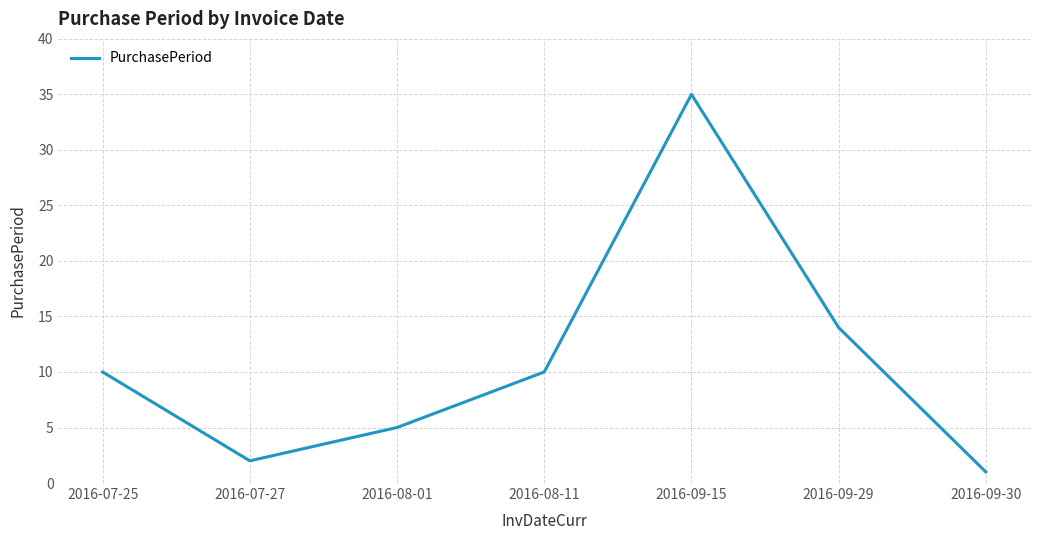

How many lines are shown in the chart?

1